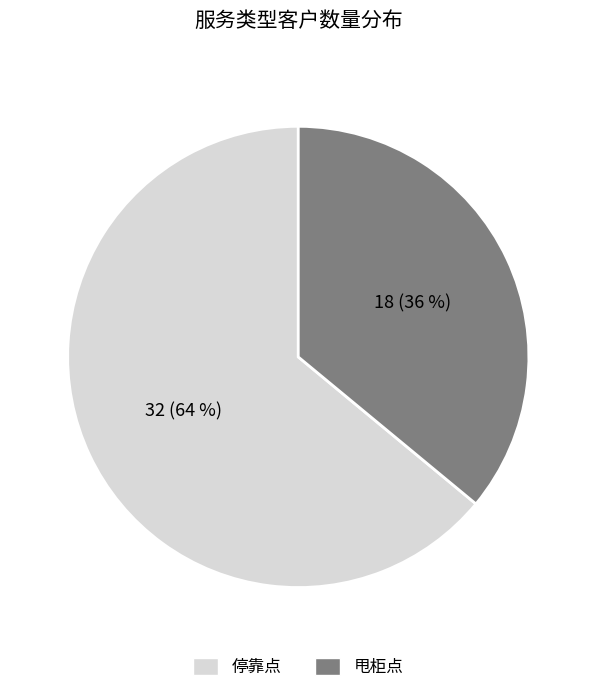

Is 停靠点 the majority of the pie?

Yes